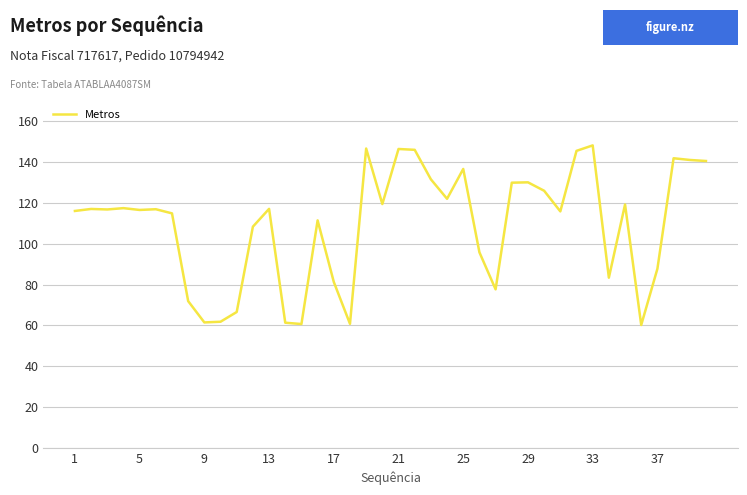

What is the greatest value displayed?

148.1